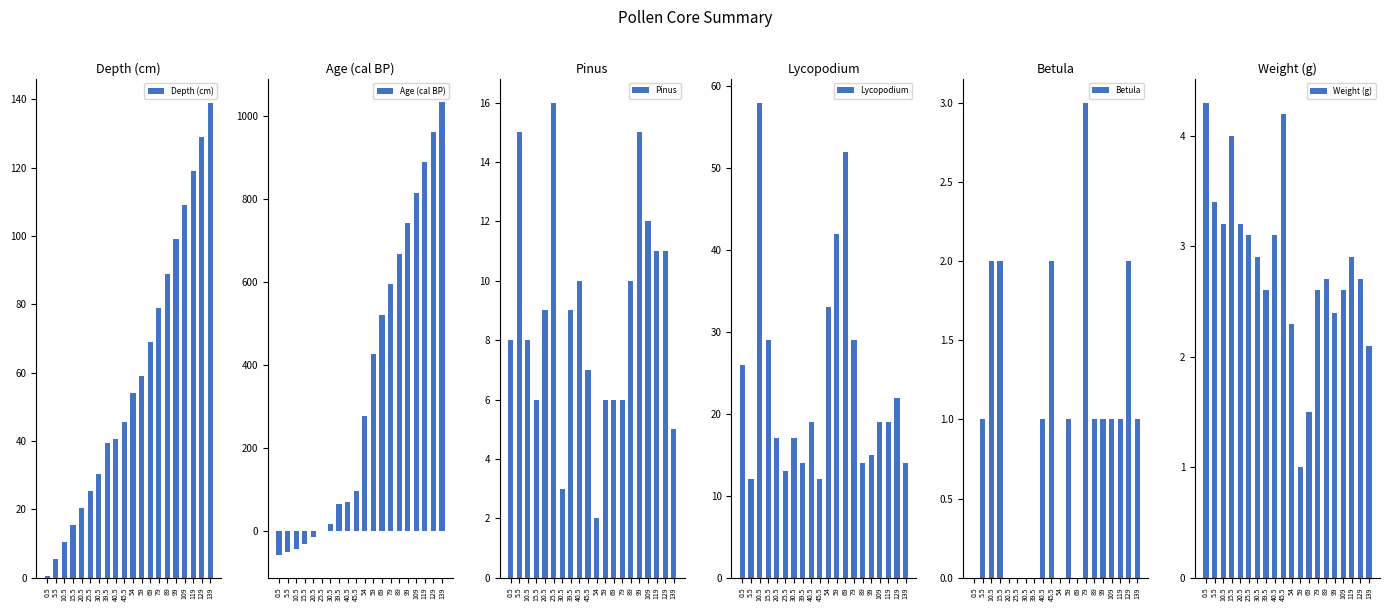

At how many categories does at least one series exceed 203?

10